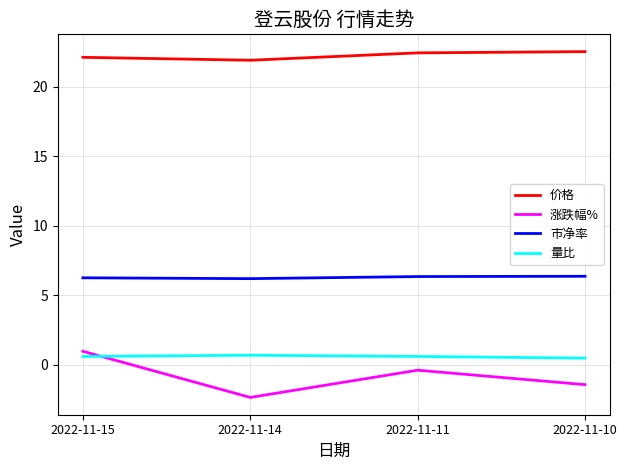

True or false: 涨跌幅% and 价格 cross at least once.

False